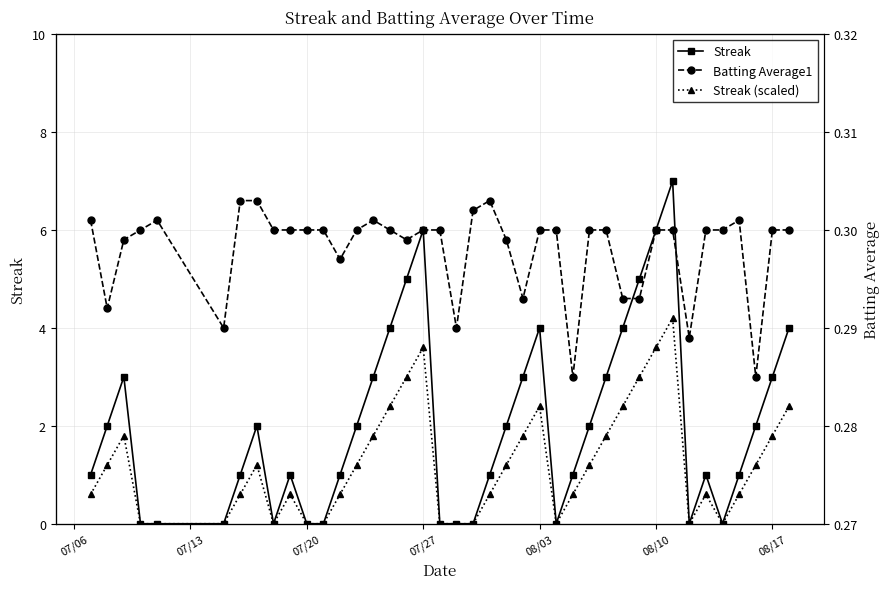

Which series has the largest total across all categories?

Streak